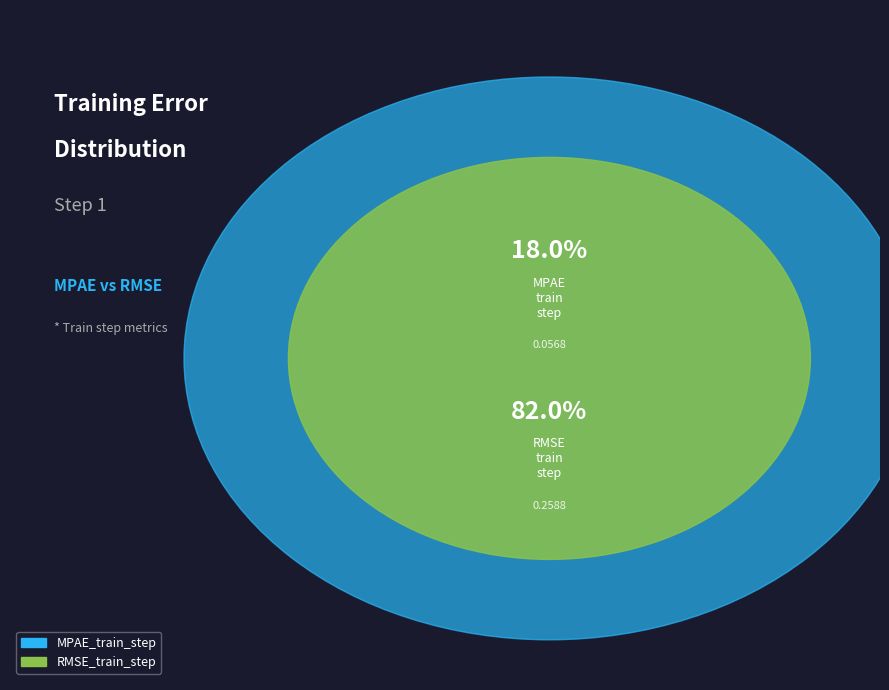

Does any single category account for the majority?

Yes